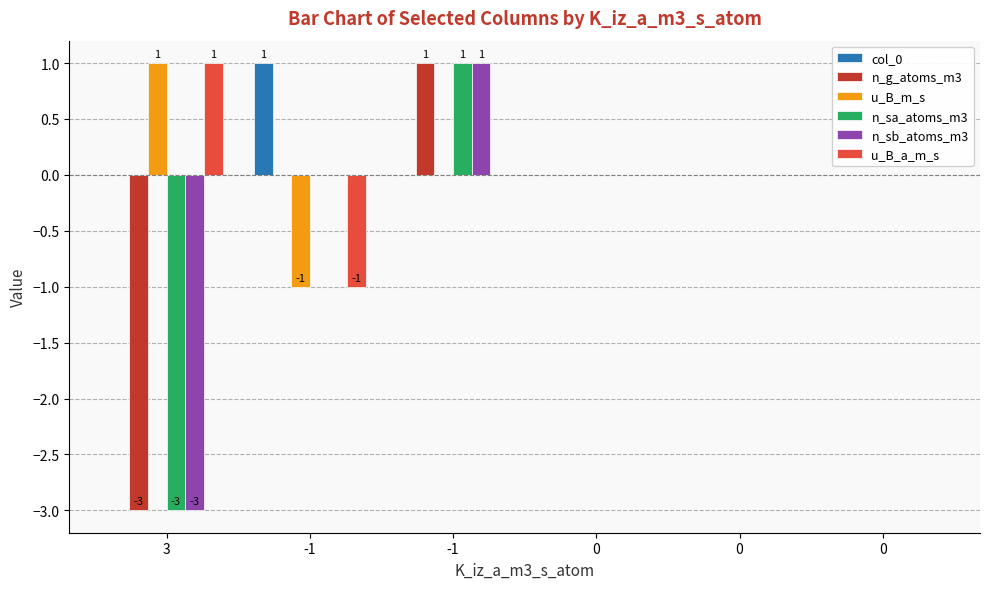

How many data points does each series have?

6